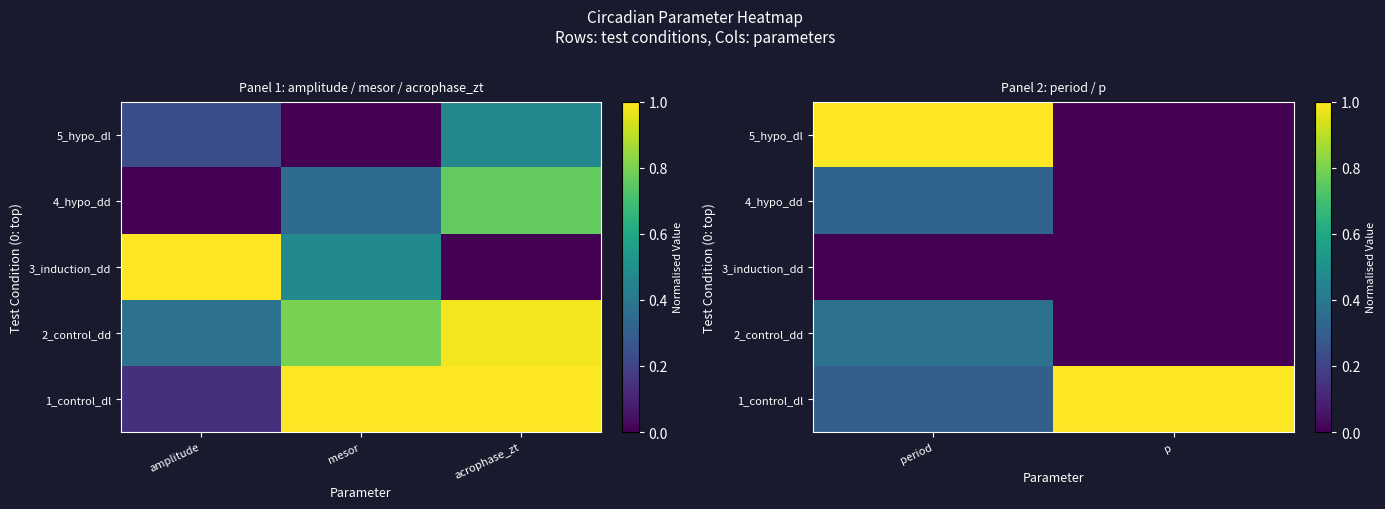

What is the sum of the 5_hypo_dl values at period and p?

1.0